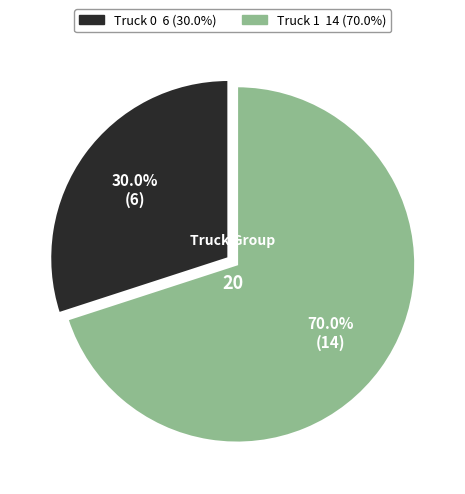

Which slice is the smallest?

Truck 0